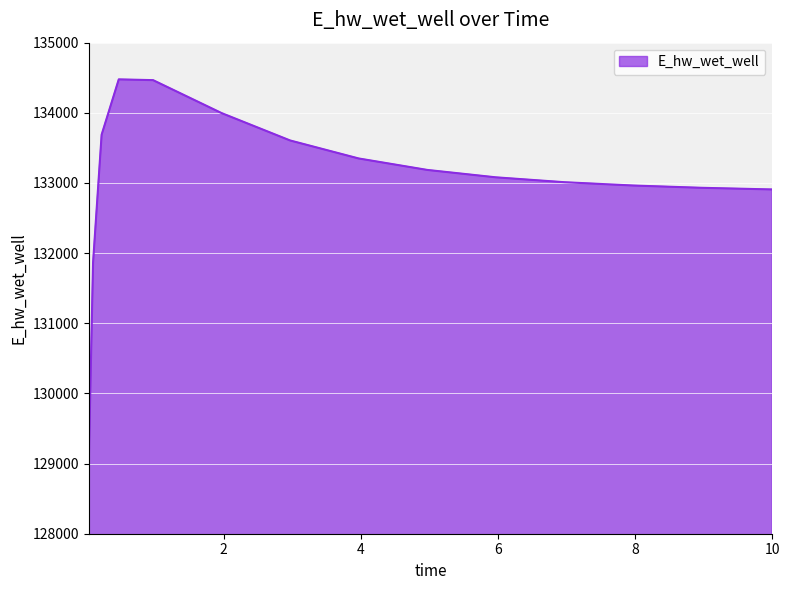

What is the smallest value displayed?

129013.9